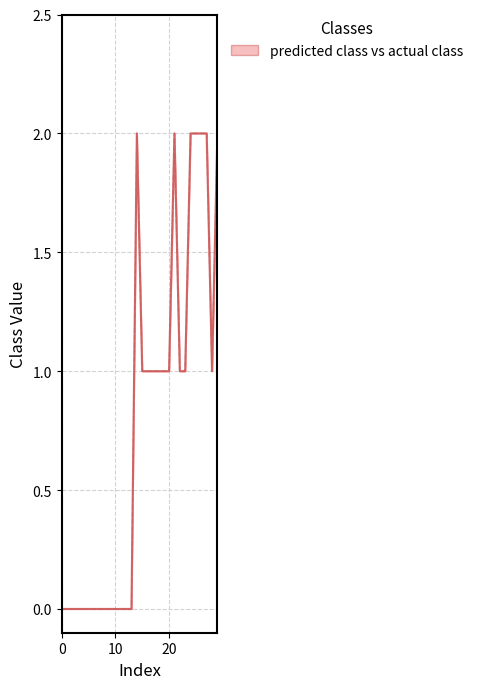

What is the label of the 10th point from the right?

20